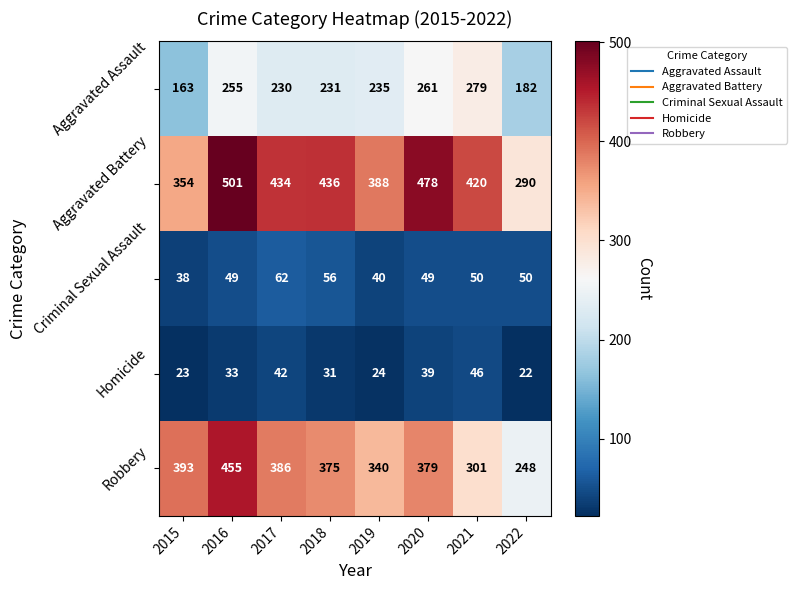

At which label is Aggravated Assault closest to 221?

2017